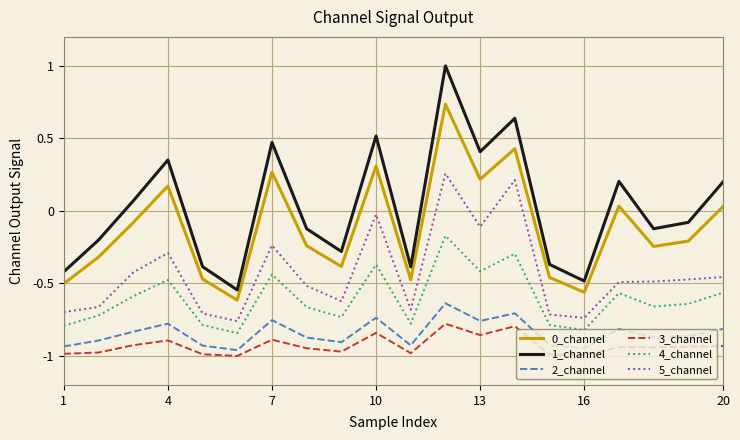

True or false: 5_channel and 3_channel cross at least once.

False